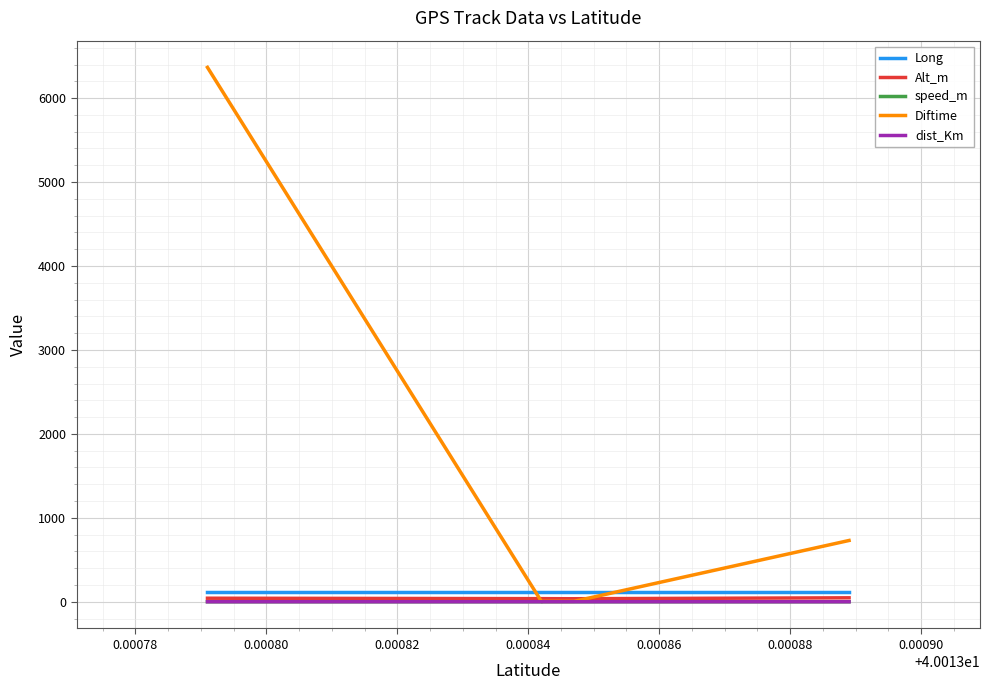

True or false: speed_m and Diftime cross at least once.

False